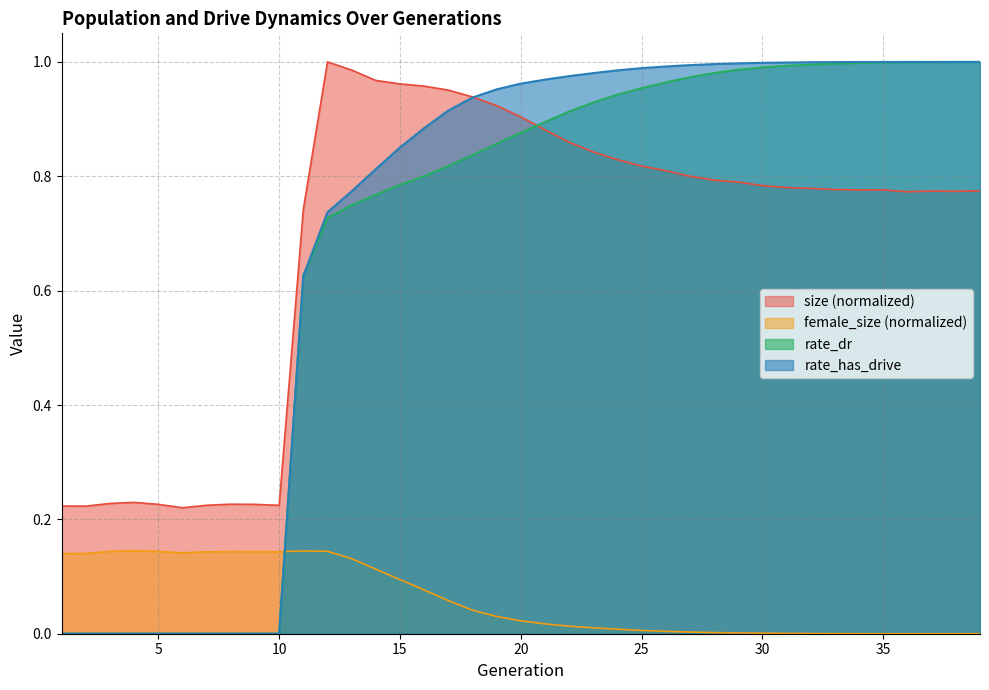

What is the difference between the second highest and minimum values in the rate_dr series?

1.0